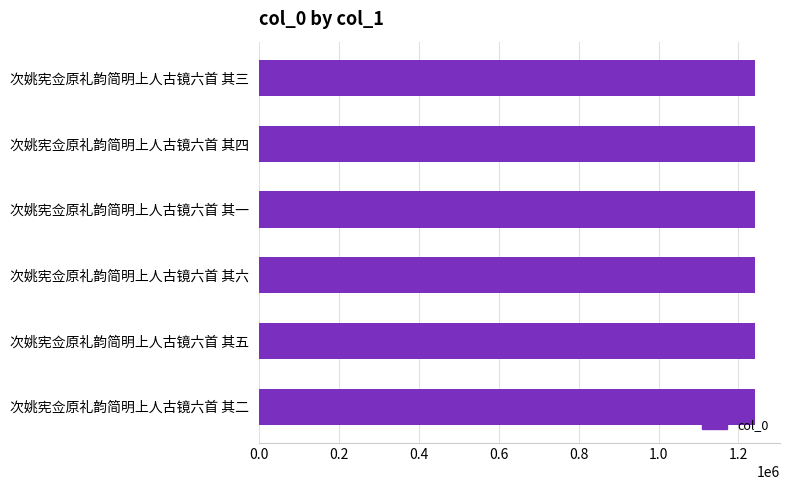

What is the ratio of the value at 次姚宪佥原礼韵简明上人古镜六首 其四 to the value at 次姚宪佥原礼韵简明上人古镜六首 其一?

1.0